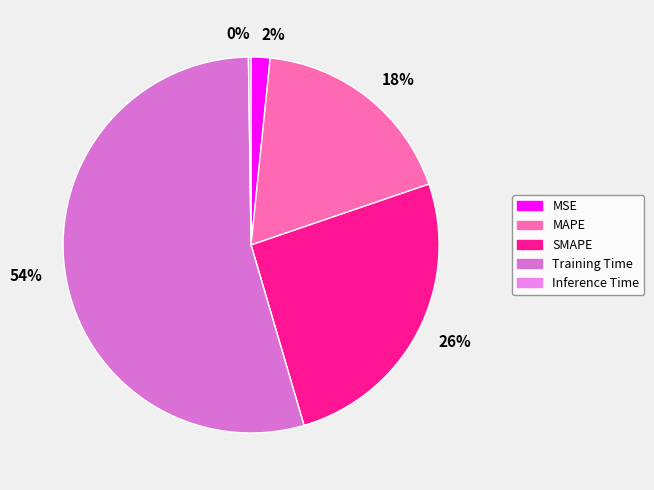

Is it true that MAPE is 18% of the pie?

True